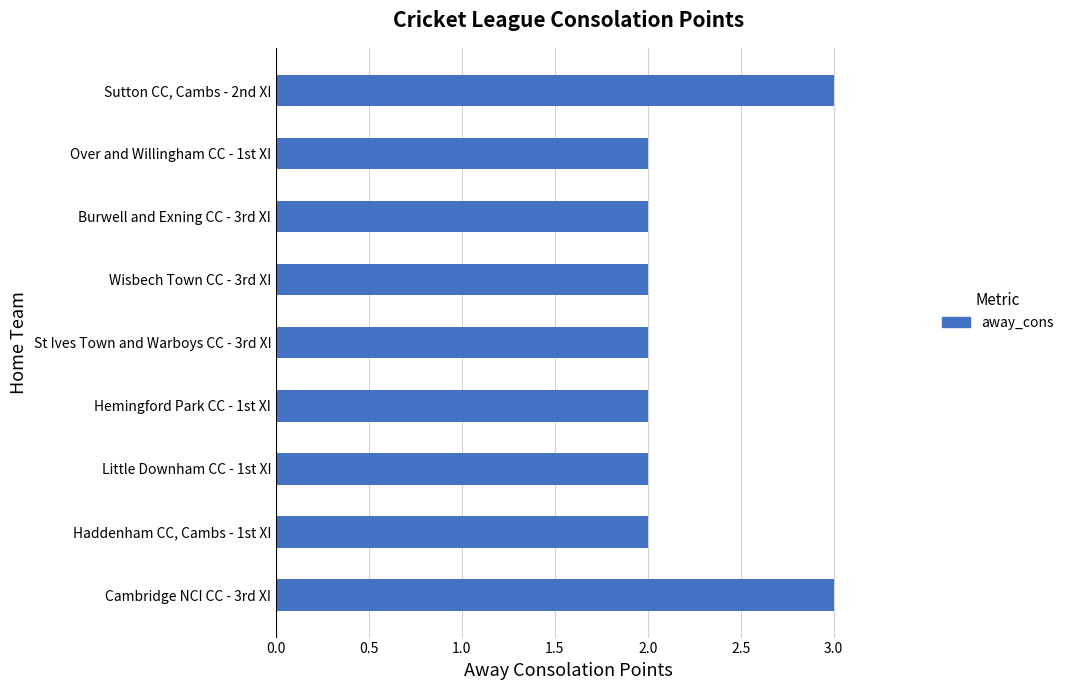

What is the average value?

2